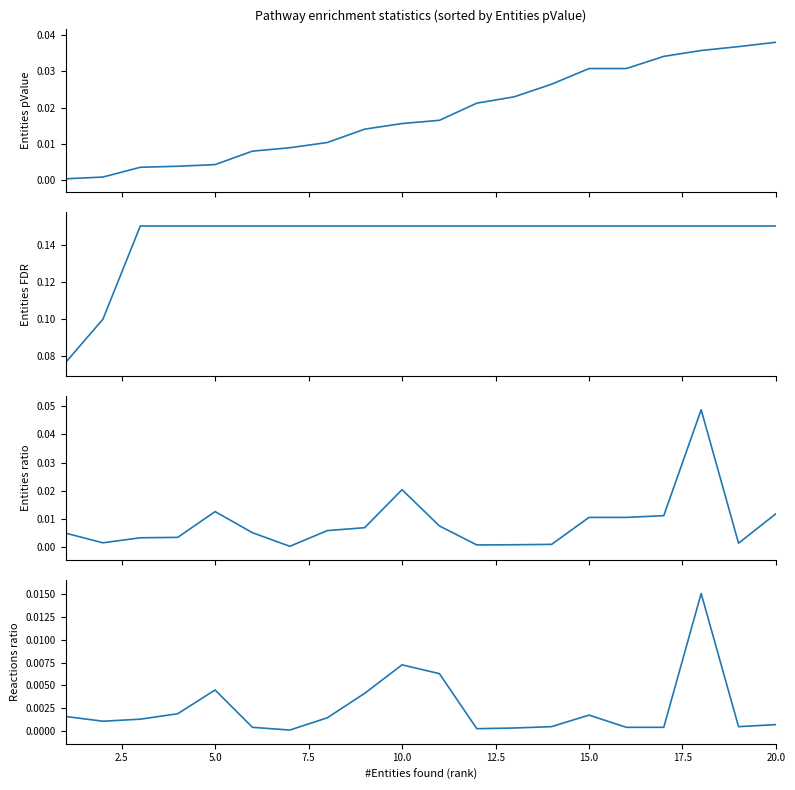

The Entities FDR series shows 0.2 at 20.0. True or false?

True